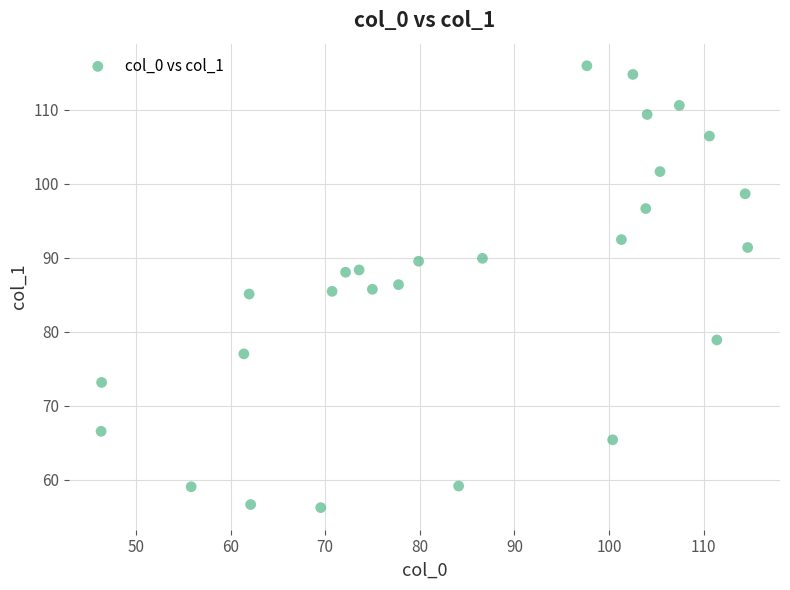

What is the range of Y values (max minus min)?

59.7